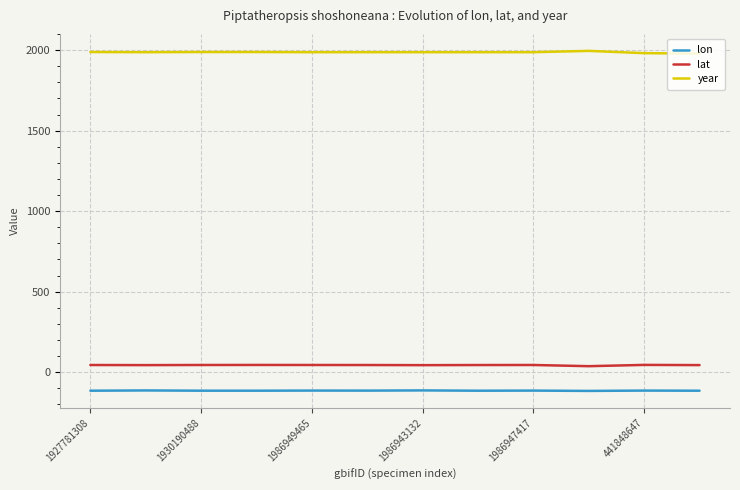

True or false: lon and year intersect in this chart.

False